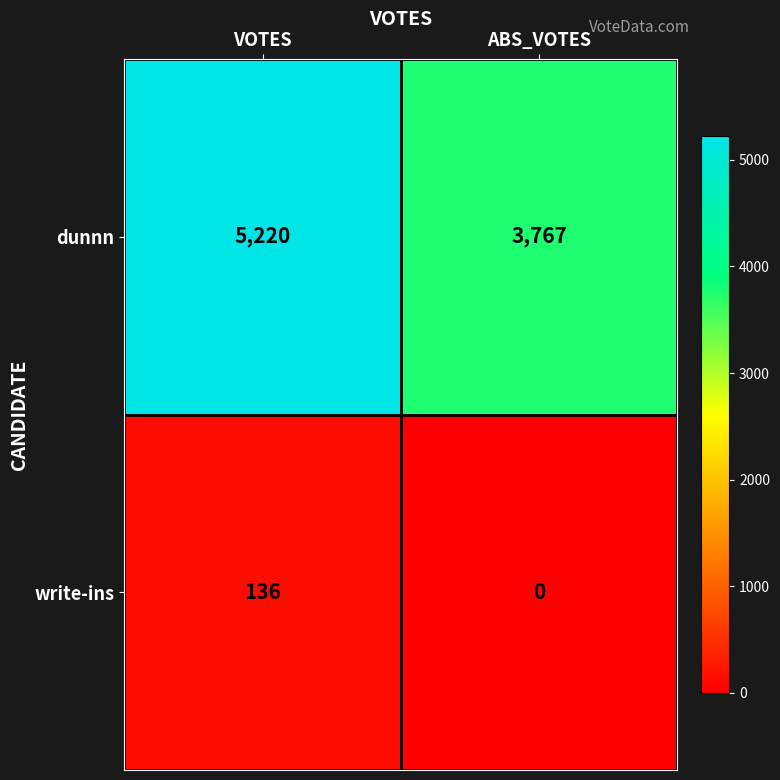

How many distinct data groups are displayed?

2